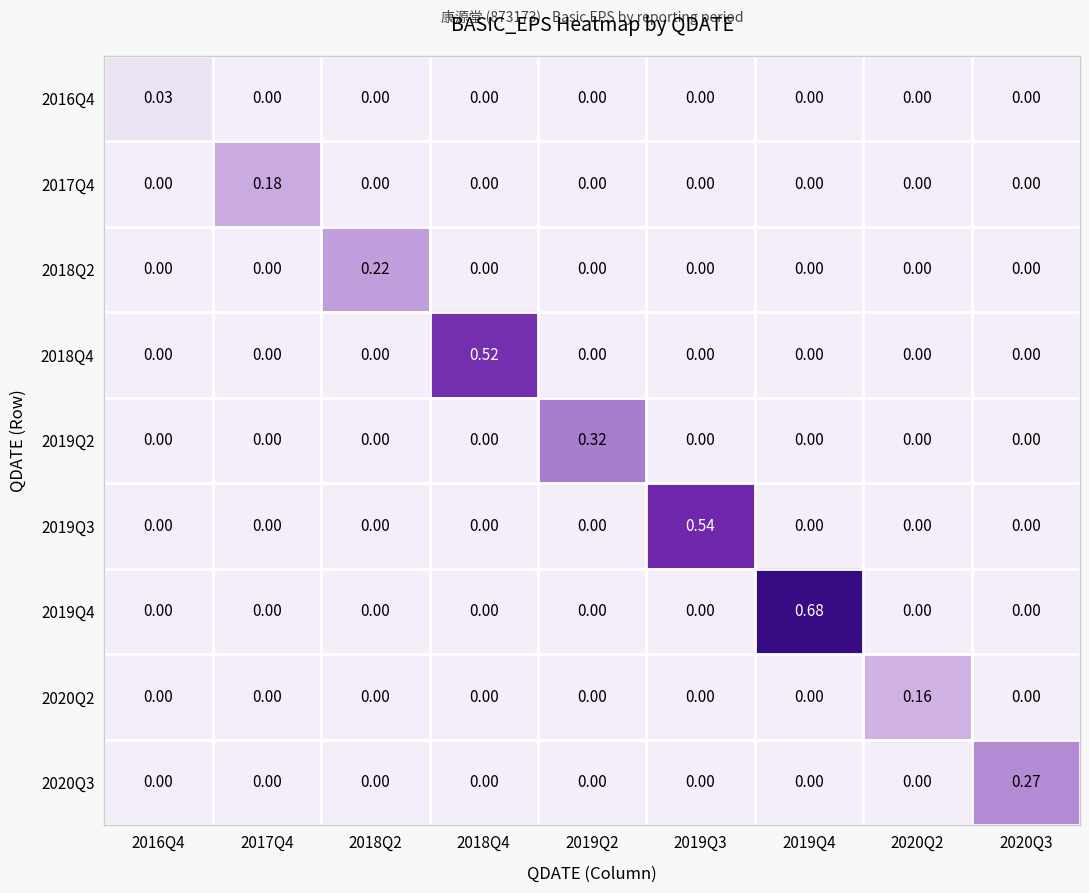

Is the value of 2019Q4 at 2020Q2 greater than the value of 2017Q4 at 2017Q4?

No